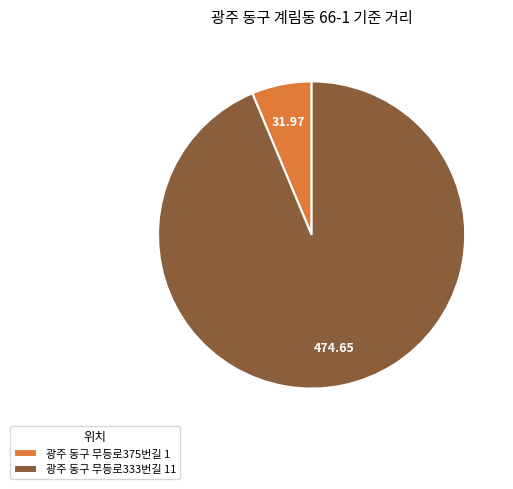

What is the ratio of the value at 광주 동구 무등로375번길 1 to the value at 광주 동구 무등로333번길 11?

0.1